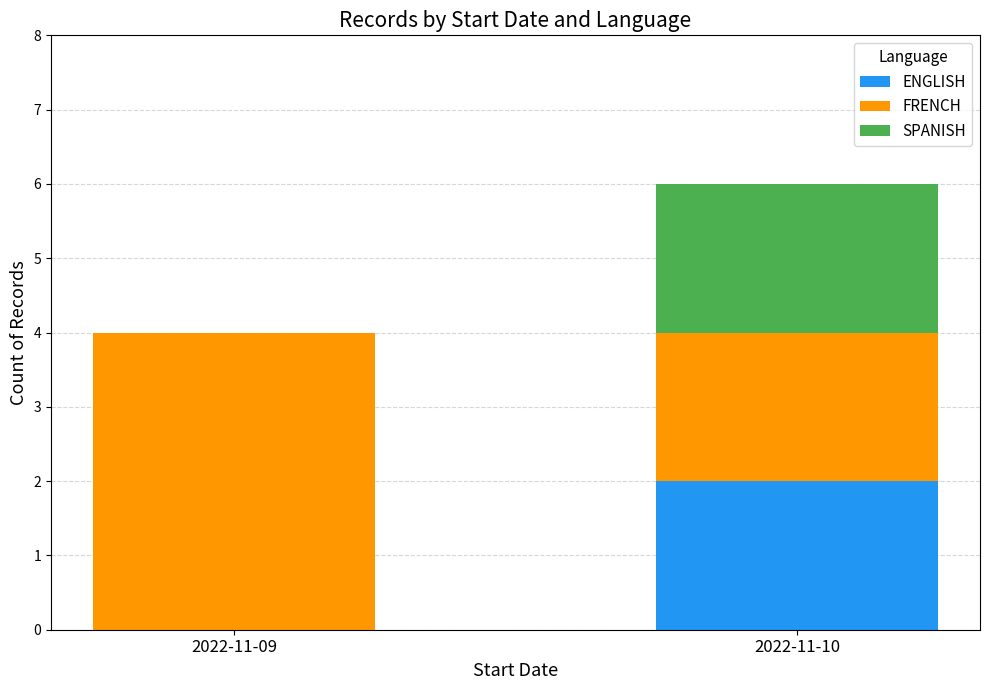

What is the total value across all series at 2022-11-10?

6